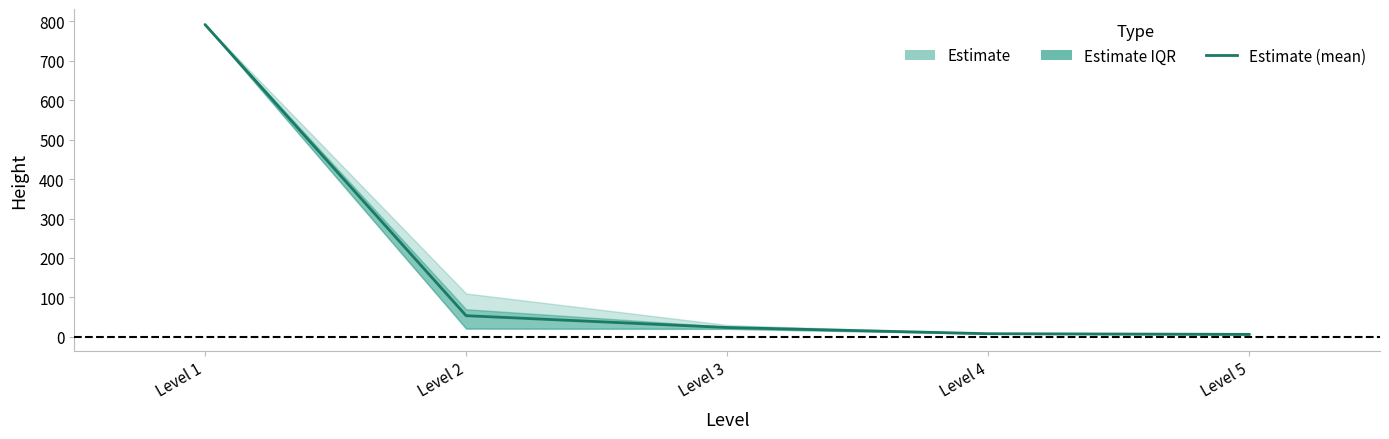

What is the sum of the values at Level 1 and Level 2?

845.7